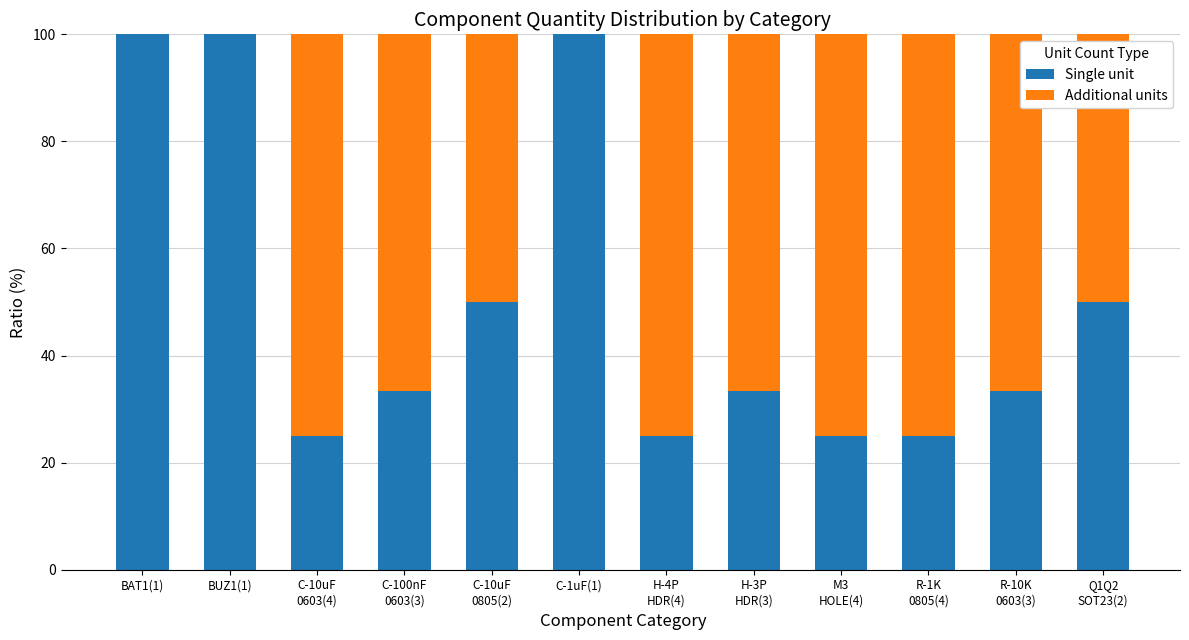

What is the sum of all Single unit values?

600.0